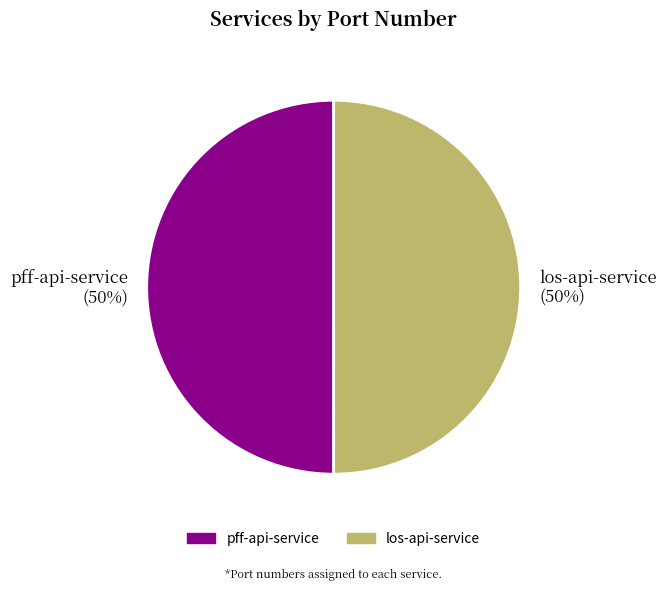

Is it true that los-api-service is 56% of the pie?

False